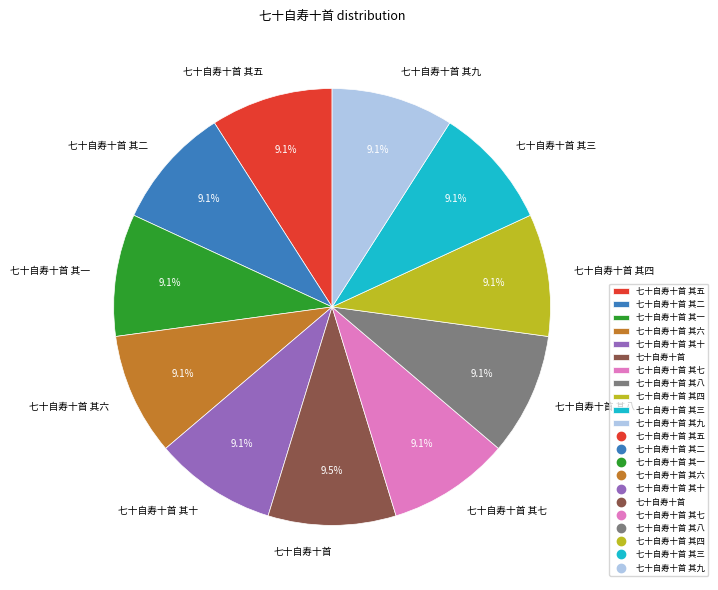

Is there any slice that represents more than half of the pie?

No